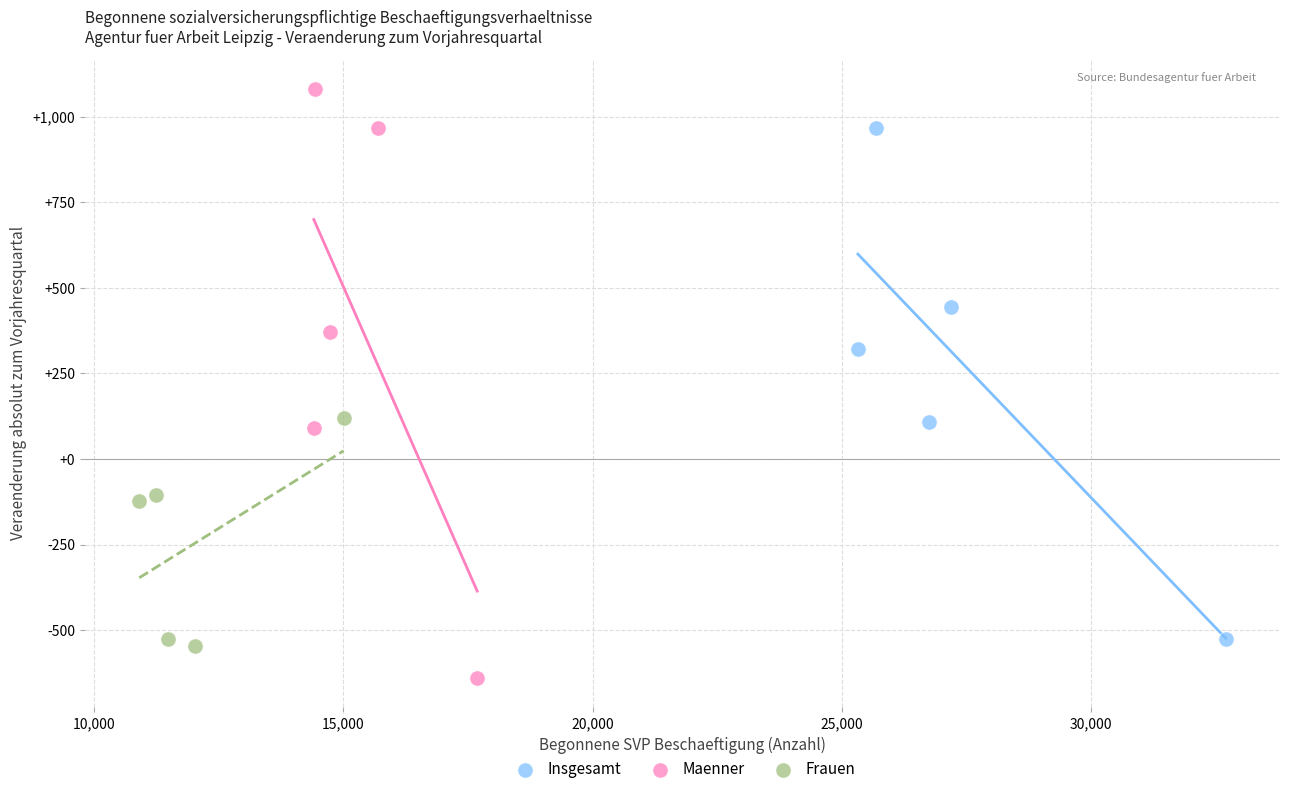

Which series has the widest spread of Y values?

Maenner